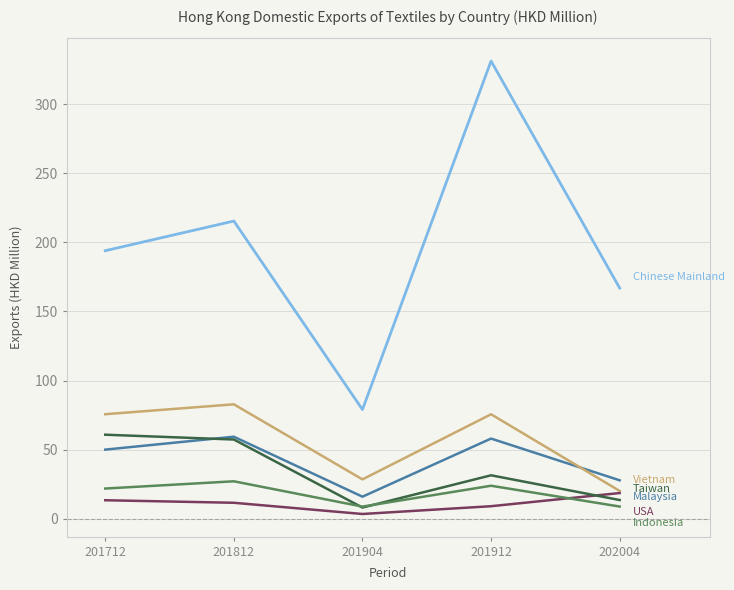

What is the spread (max minus min) of values at 202004?

158.1